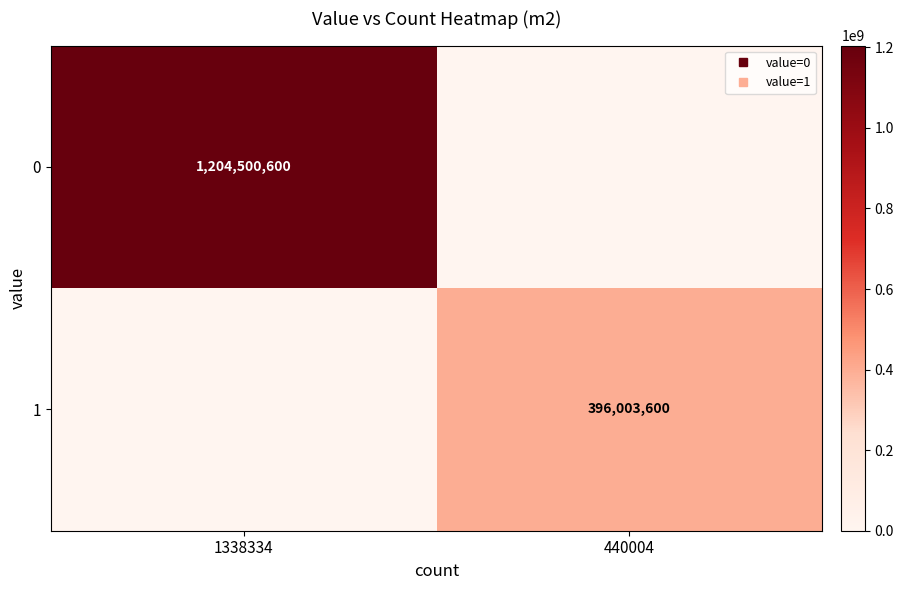

At 440004, list the series in order from smallest to largest.

0, 1